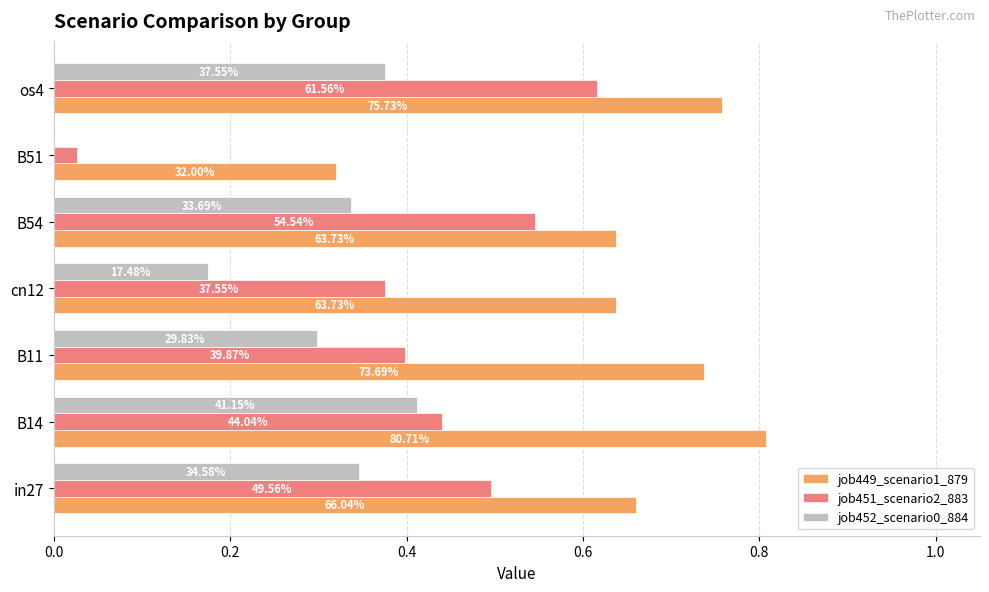

List the series in order of their peak value, highest first.

job449_scenario1_879, job451_scenario2_883, job452_scenario0_884